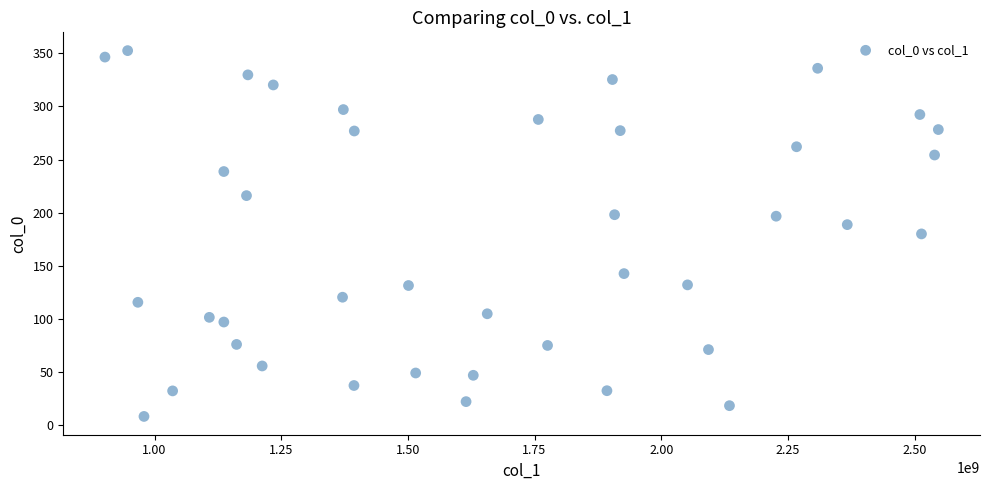

What is the range of Y values (max minus min)?

344.0